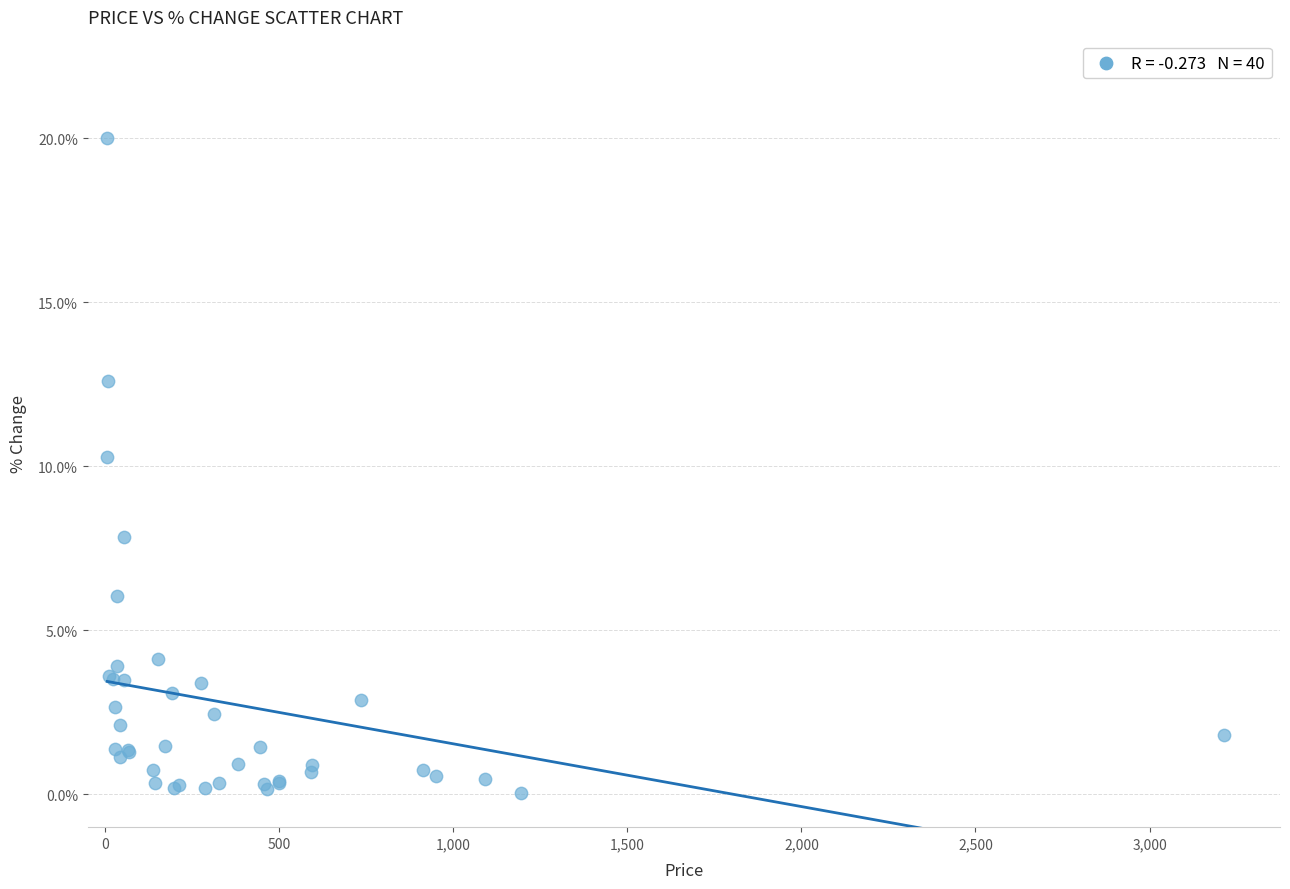

What Y value in the scatter plot is closest to 10?

10.3